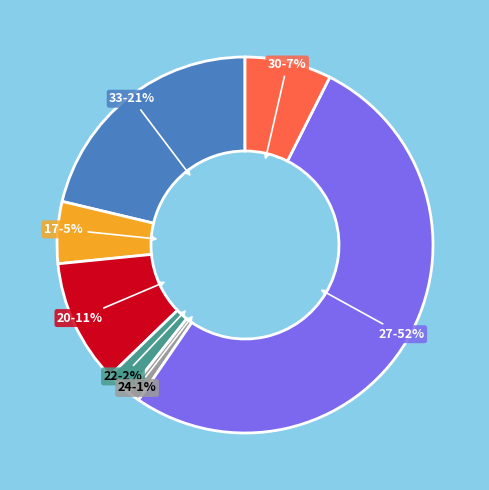

Which slice is the largest?

27